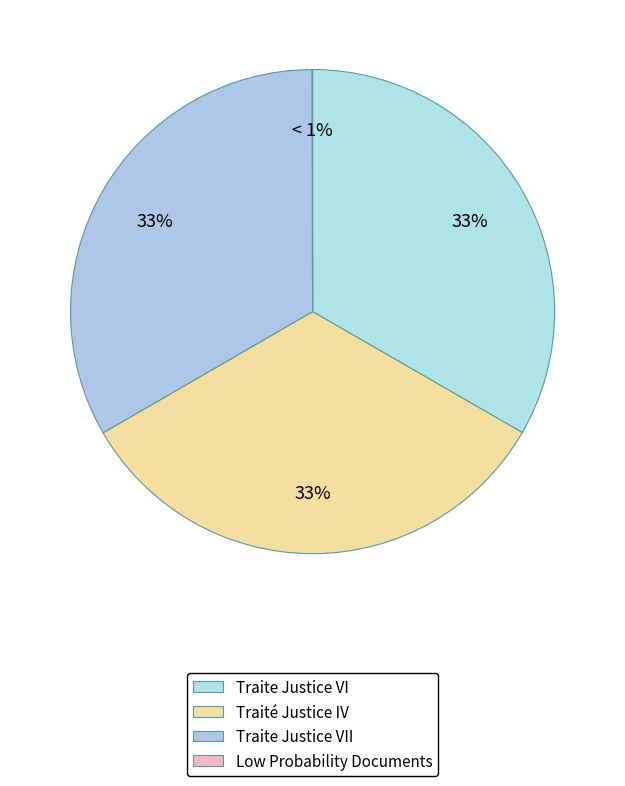

Do Memoire au roi_corrected_stemmed and Harangue - parlement 3_corrected_stemmed together represent more than half of the pie?

No